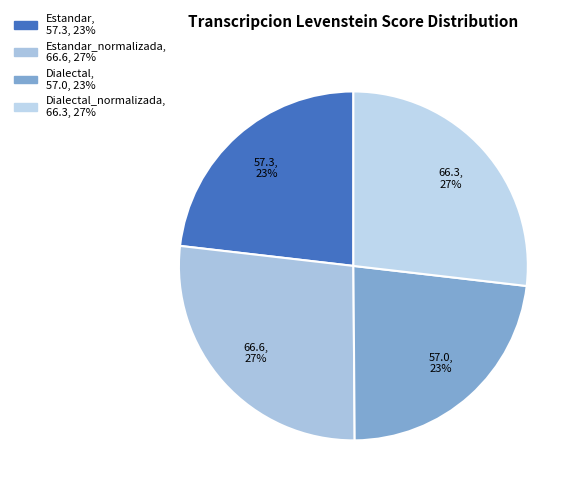

Count the number of slices in the pie.

4